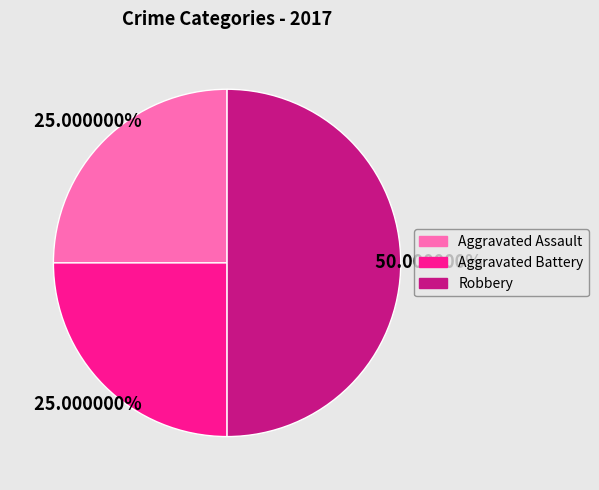

What is the largest slice in the pie chart?

Robbery